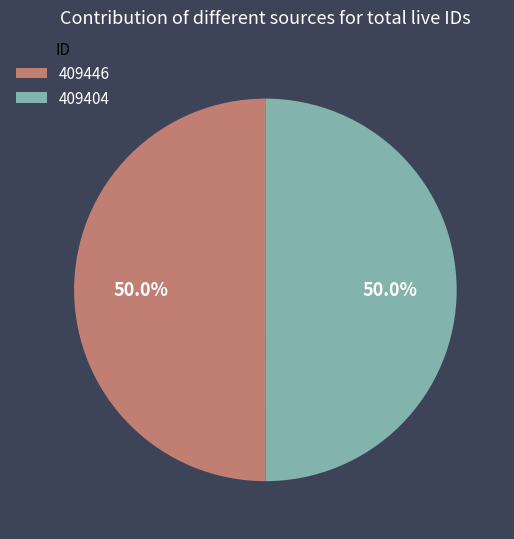

What percentage do 409404 and 409446 together represent?

100.0%